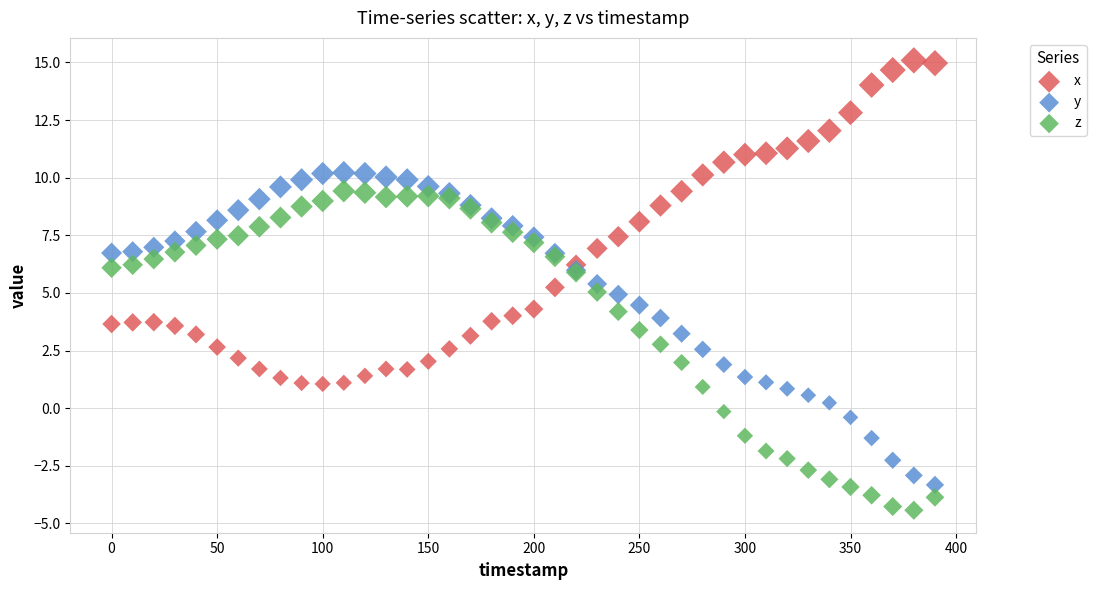

Which series contains the highest Y value?

x